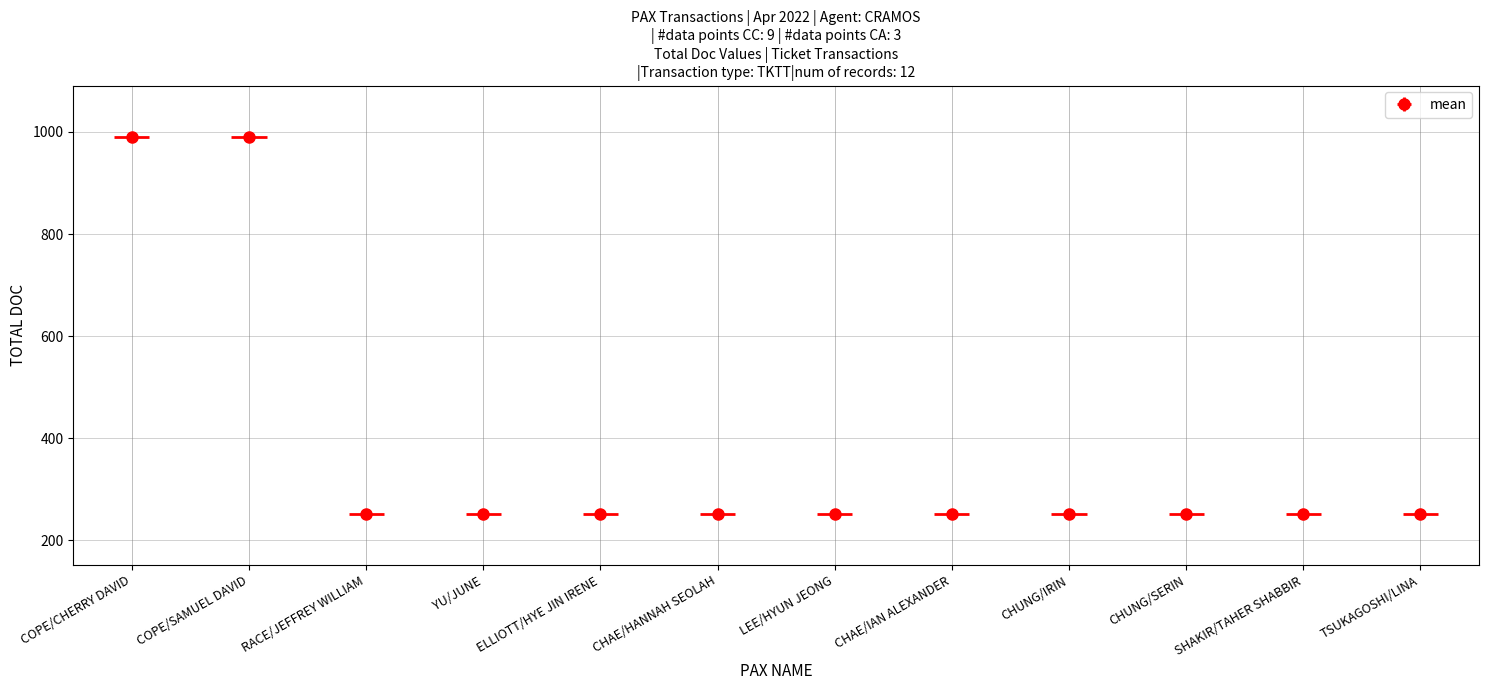

Reading left to right, extract all data points from this chart.

991	991	252	252	252	252	252	252	252	252	252	252